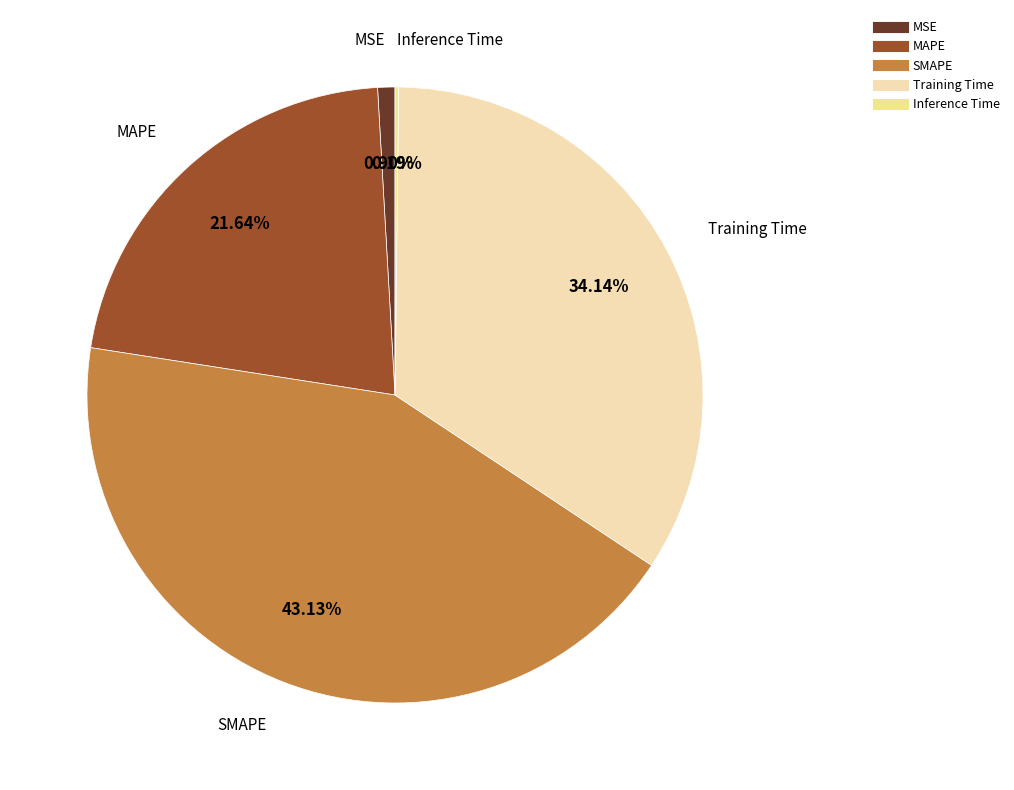

Which slice is the largest?

SMAPE